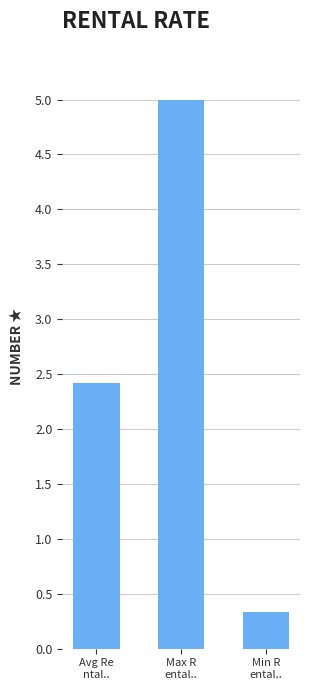

How many categories are shown in the chart?

3